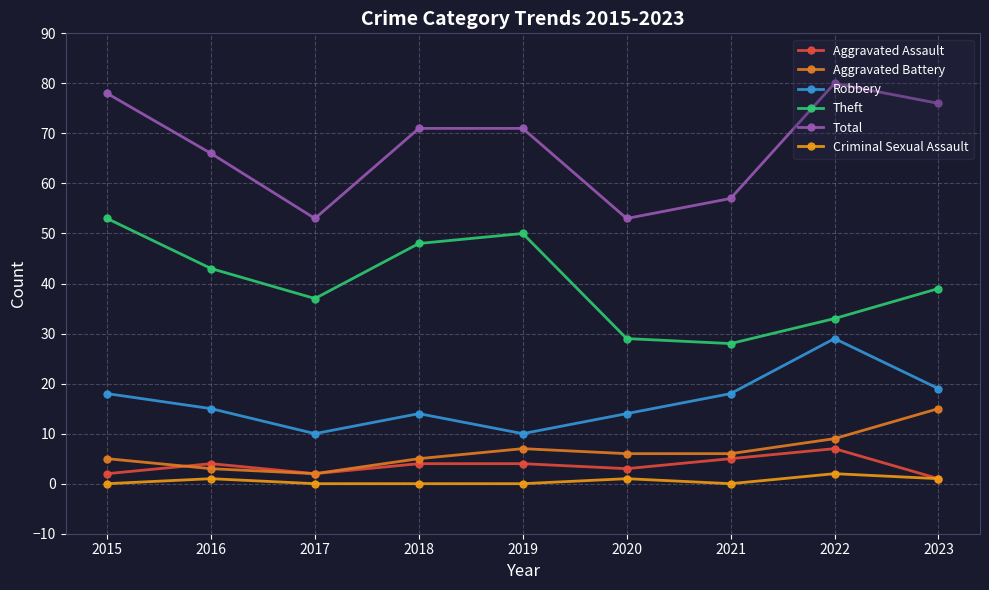

Reading right to left, list all the values displayed in this chart.

Aggravated Assault: 2023=1	2022=7	2021=5	2020=3	2019=4	2018=4	2017=2	2016=4	2015=2
Aggravated Battery: 2023=15	2022=9	2021=6	2020=6	2019=7	2018=5	2017=2	2016=3	2015=5
Robbery: 2023=19	2022=29	2021=18	2020=14	2019=10	2018=14	2017=10	2016=15	2015=18
Theft: 2023=39	2022=33	2021=28	2020=29	2019=50	2018=48	2017=37	2016=43	2015=53
Total: 2023=76	2022=80	2021=57	2020=53	2019=71	2018=71	2017=53	2016=66	2015=78
Criminal Sexual Assault: 2023=1	2022=2	2021=0	2020=1	2019=0	2018=0	2017=0	2016=1	2015=0